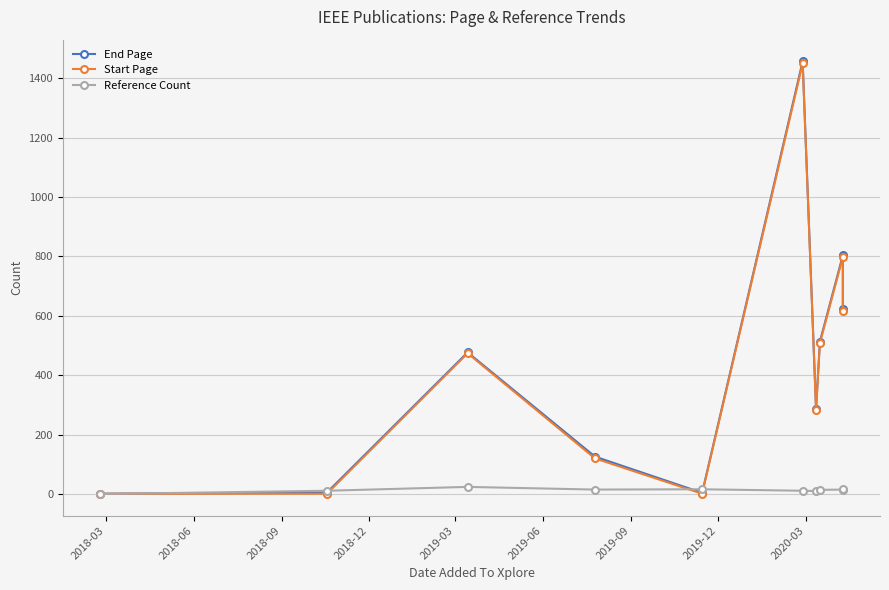

Which series has the largest total across all categories?

End Page